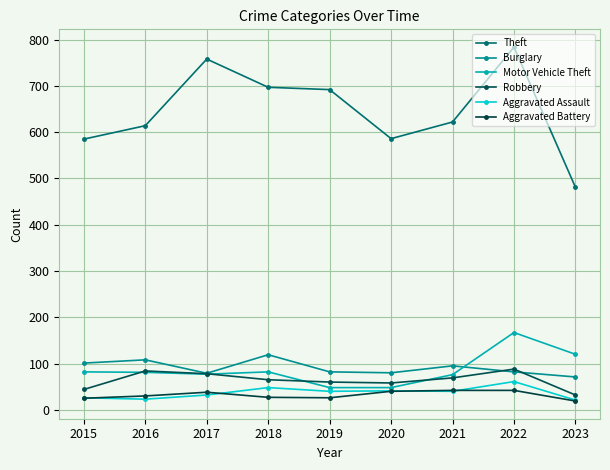

Which category has the highest value across all series?

2022